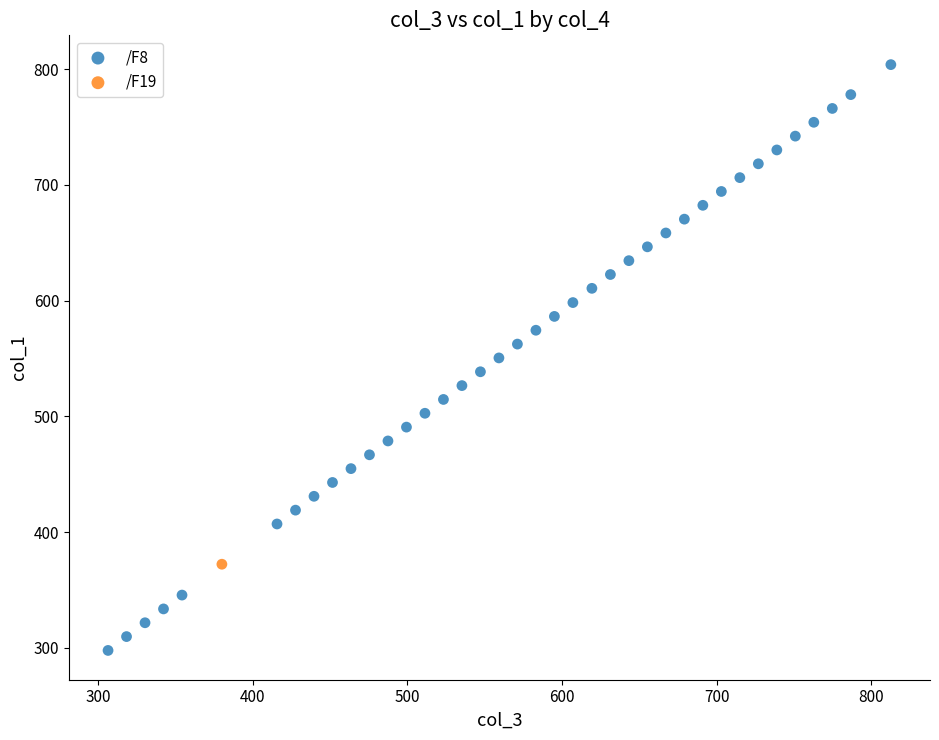

What are all the series names shown in the legend?

/F8, /F19